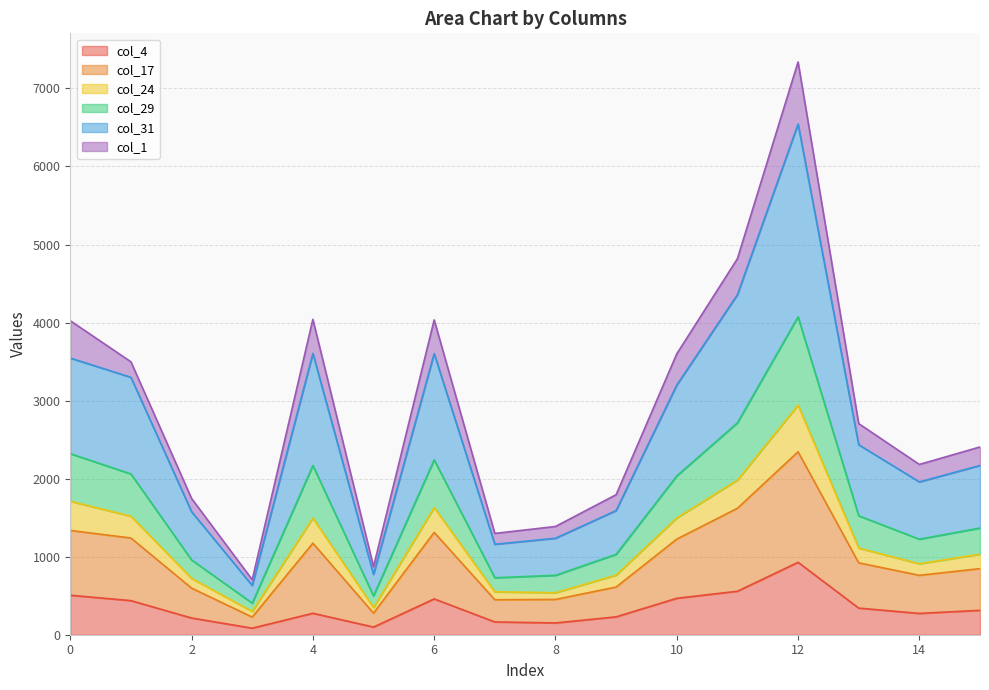

Which category has the lowest value across all series?

3